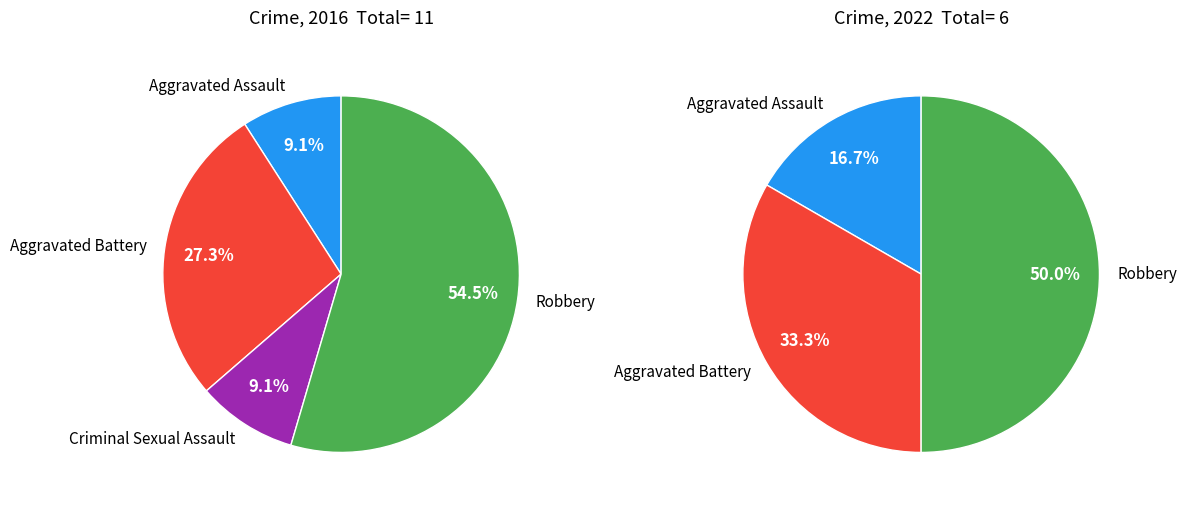

Rank the series by their average value, from lowest to highest.

values_2022, values_2016